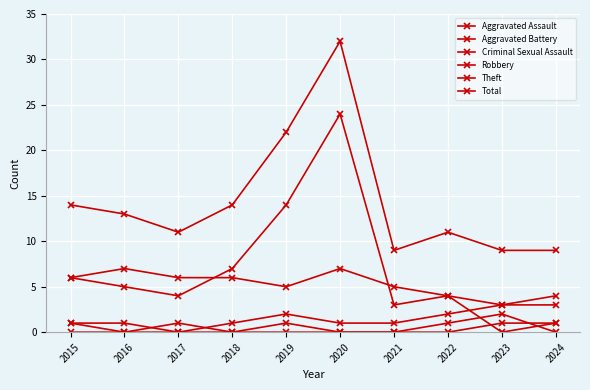

What is the highest value of the Criminal Sexual Assault series?

1